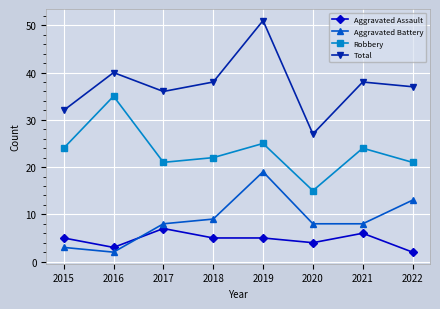

True or false: Aggravated Assault and Robbery cross at least once.

False